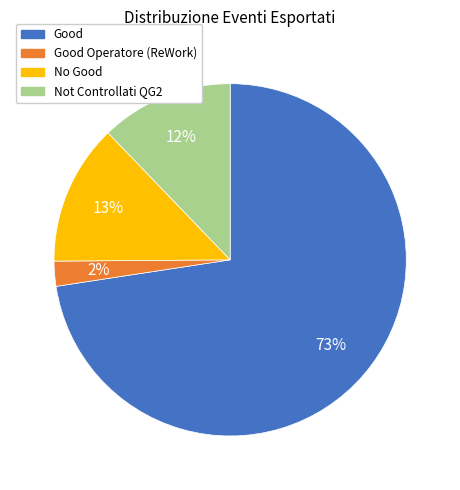

To the nearest percent, what is the average slice percentage?

25%